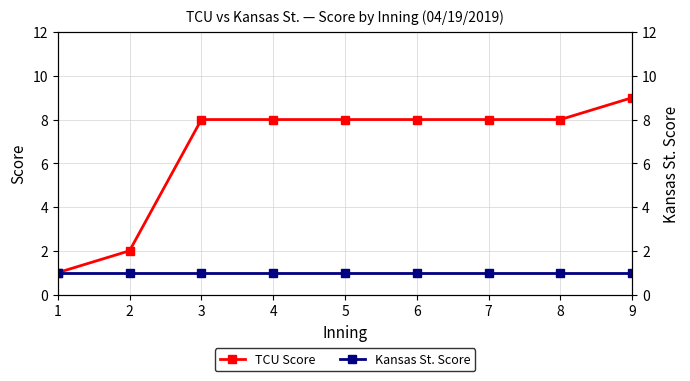

True or false: TCU Score and Kansas St. Score cross at least once.

False